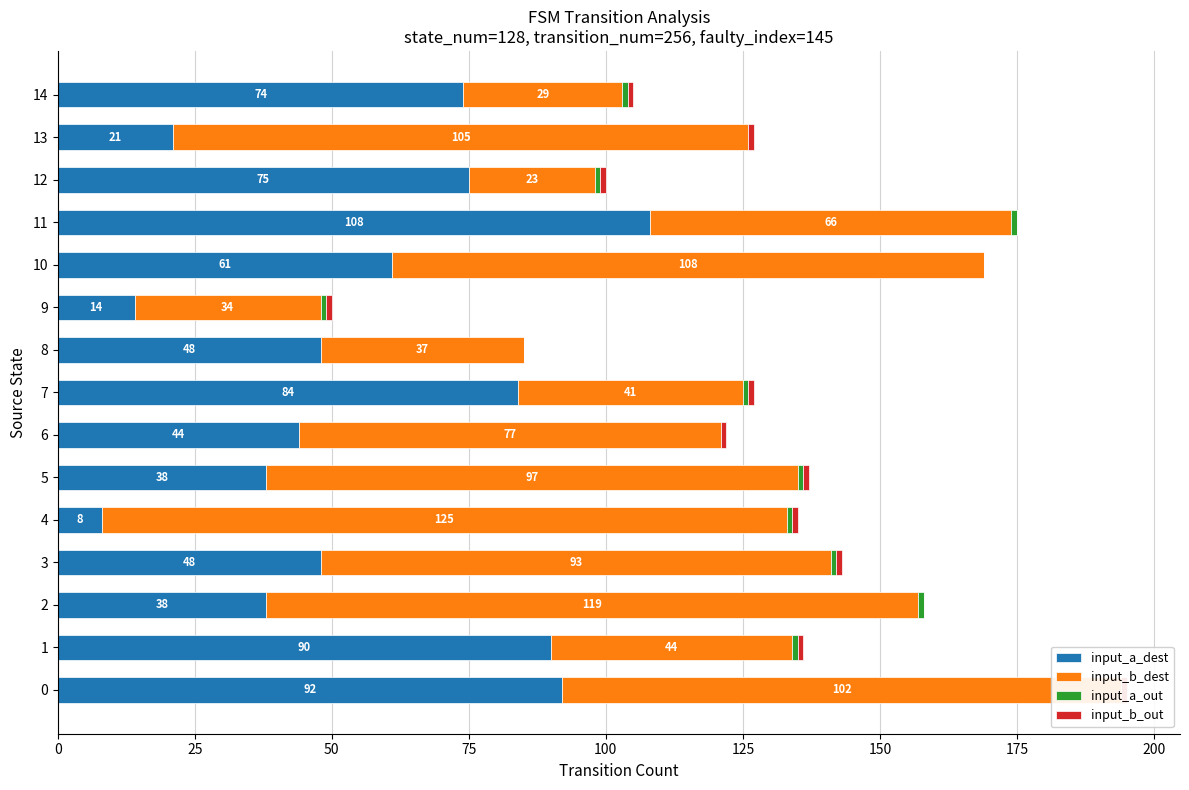

How many groups of bars are there?

15